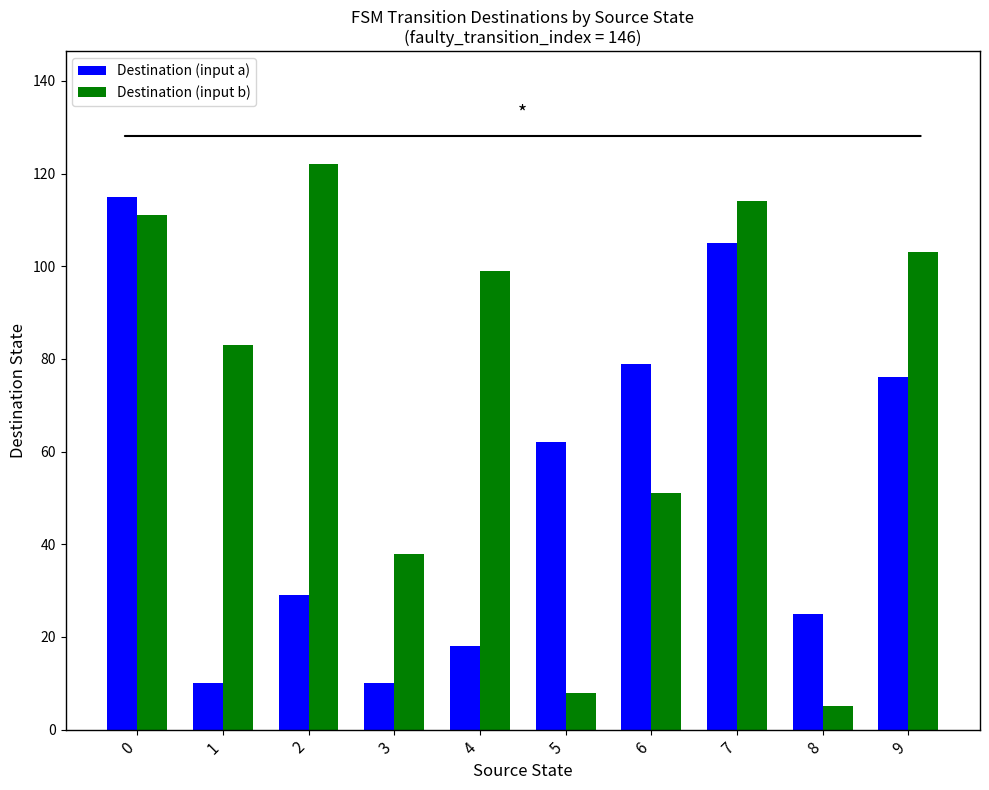

What are all the series names shown in the legend?

Destination (input a), Destination (input b)